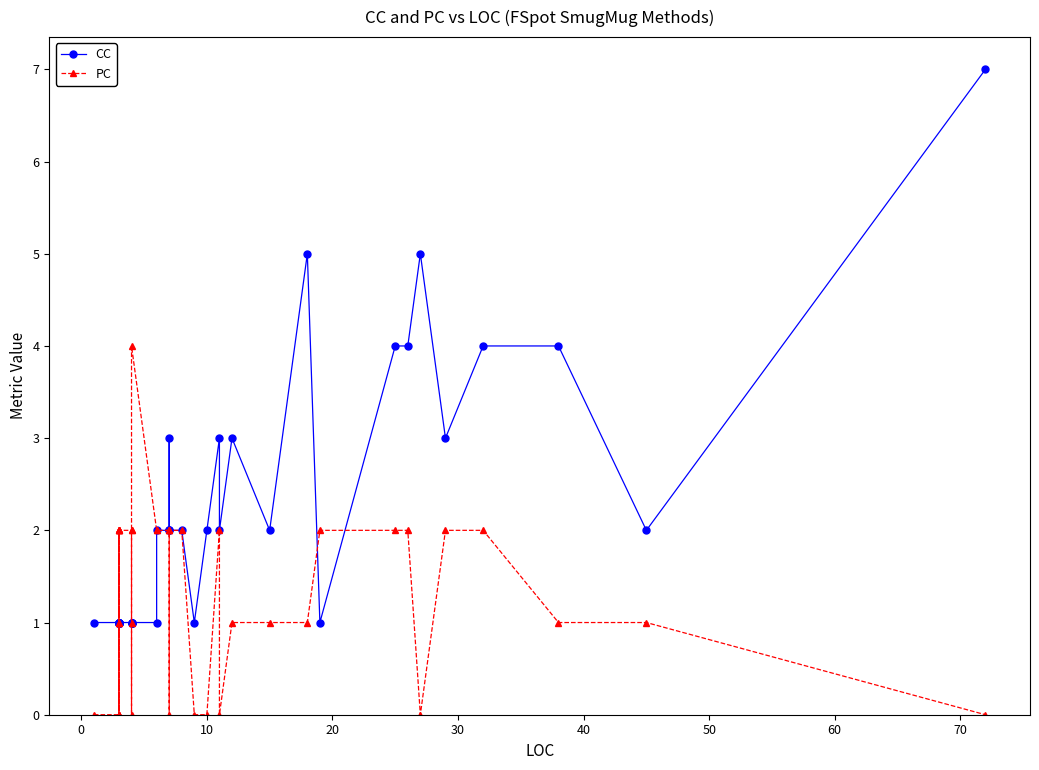

What is the difference between the maximum and minimum values in the CC series?

6